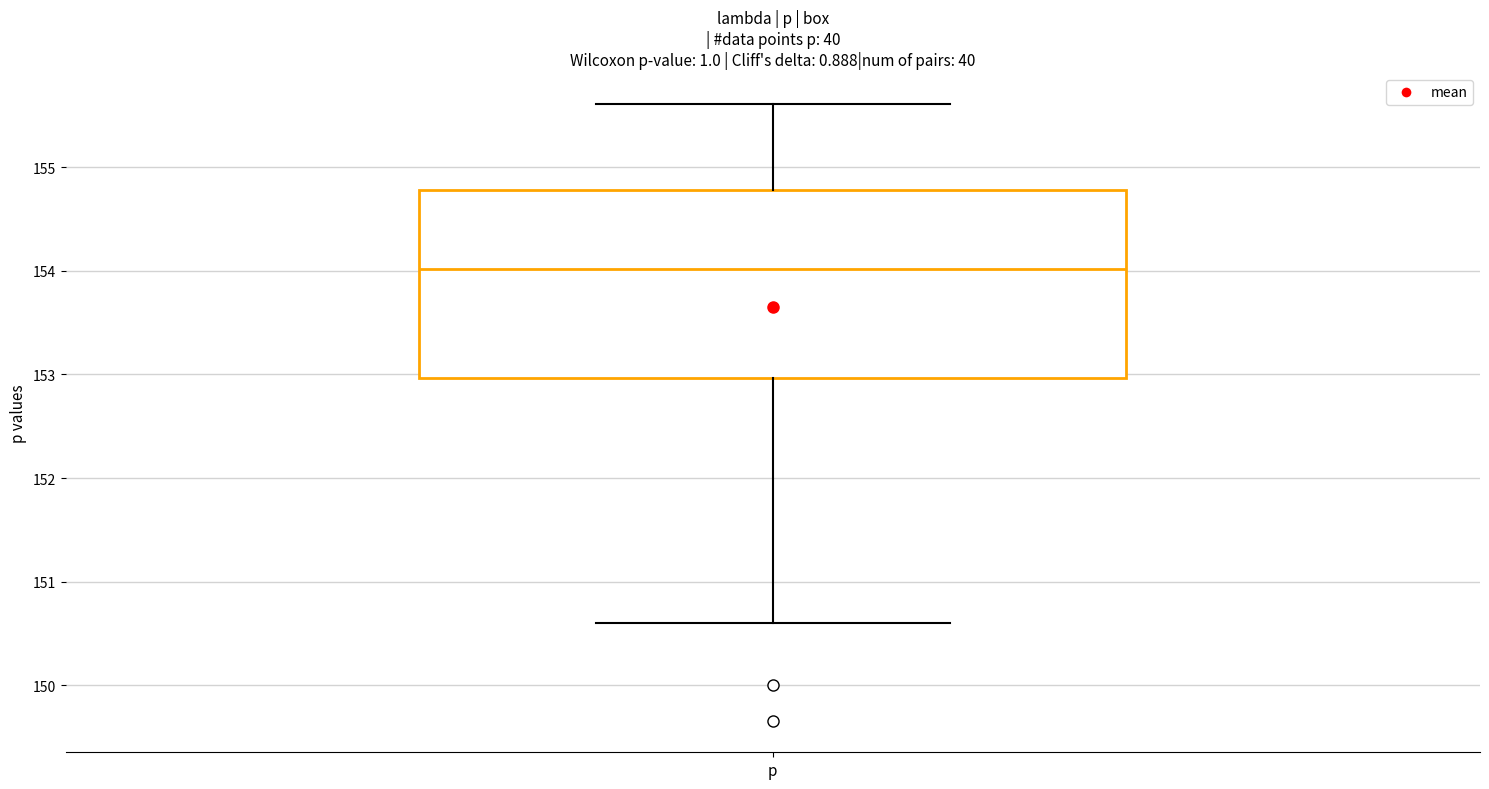

Transcribe this box plot: give where the median line is, the range the box spans, and where the two whiskers end, as read against the y-axis. The values are not printed on the chart, so give them approximately, as read against the axis.

median 154.0, box 153.0 to 154.8, whiskers 150.6 to 155.6